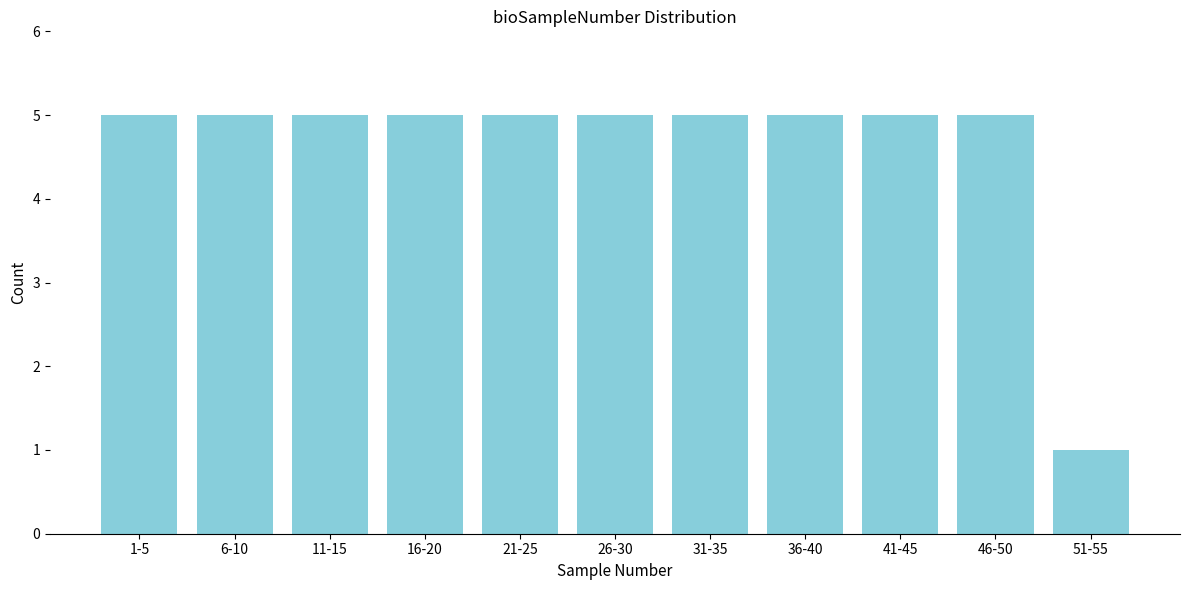

Reading left to right, list all the values displayed in this chart.

5	5	5	5	5	5	5	5	5	5	1